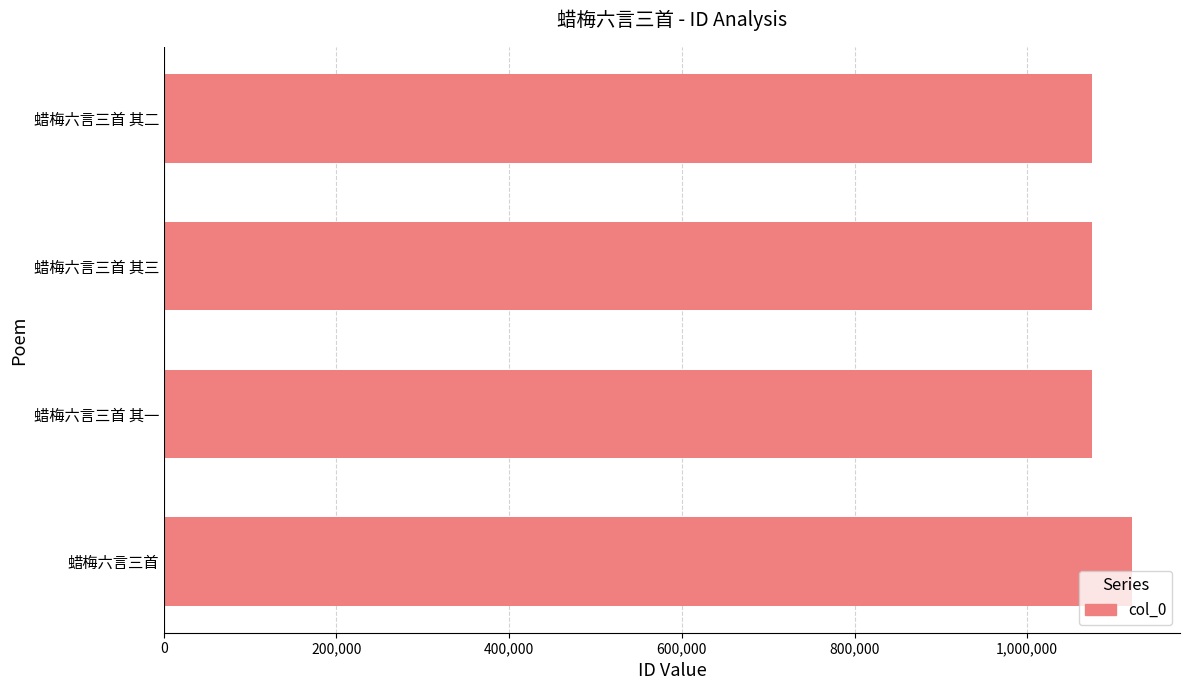

Between 蜡梅六言三首 其三 and 蜡梅六言三首, which is larger?

蜡梅六言三首